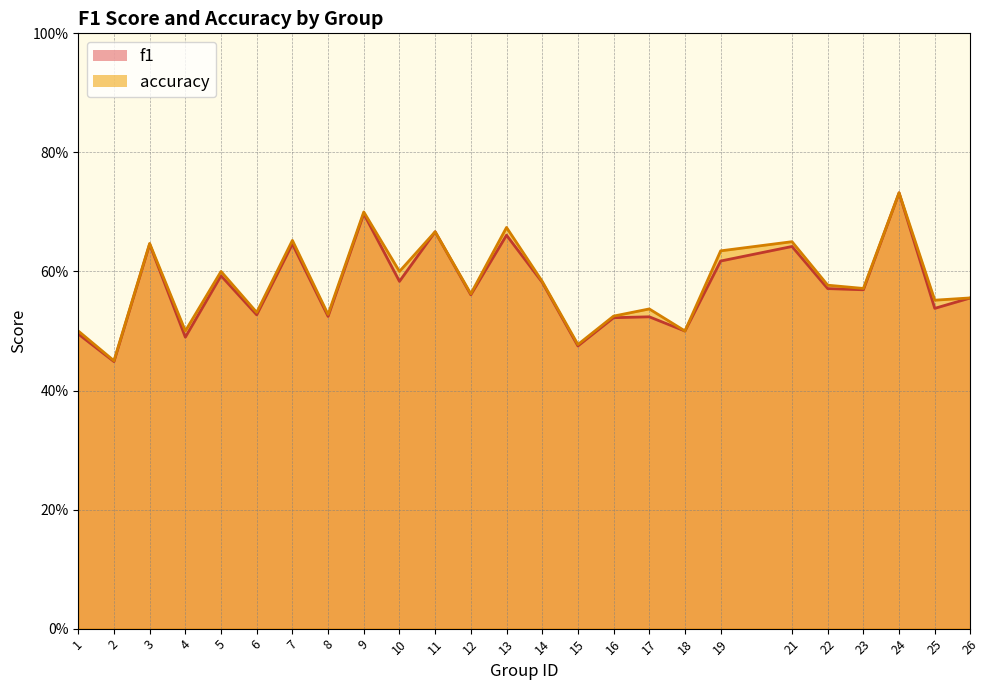

How many interior local peaks does the accuracy series have?

9